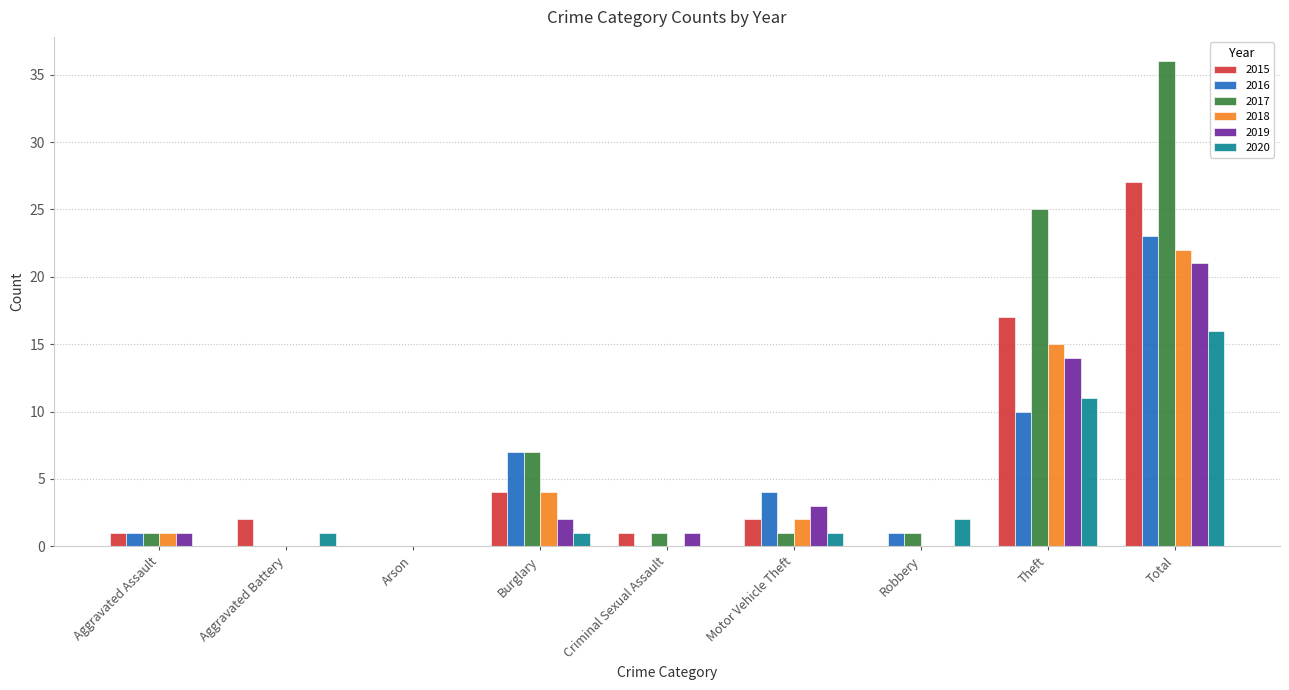

Between Aggravated Battery and Arson, which series saw the biggest shift?

2015